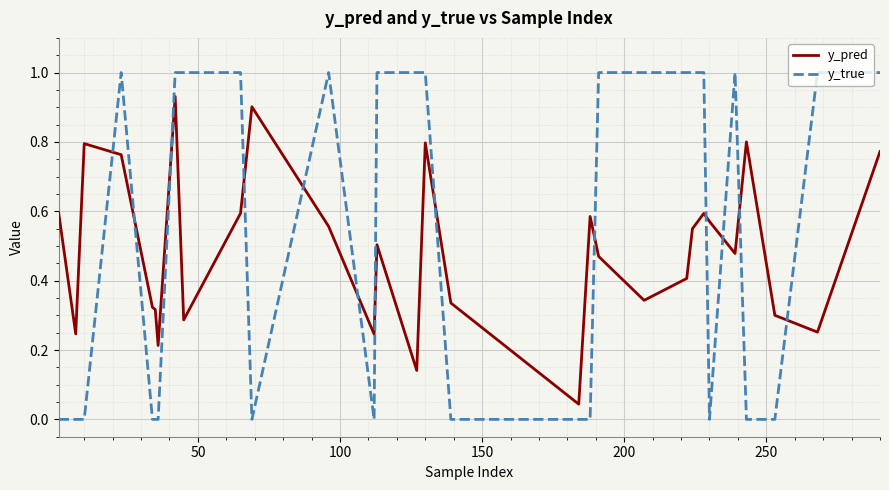

Which series has the widest spread of values?

y_true